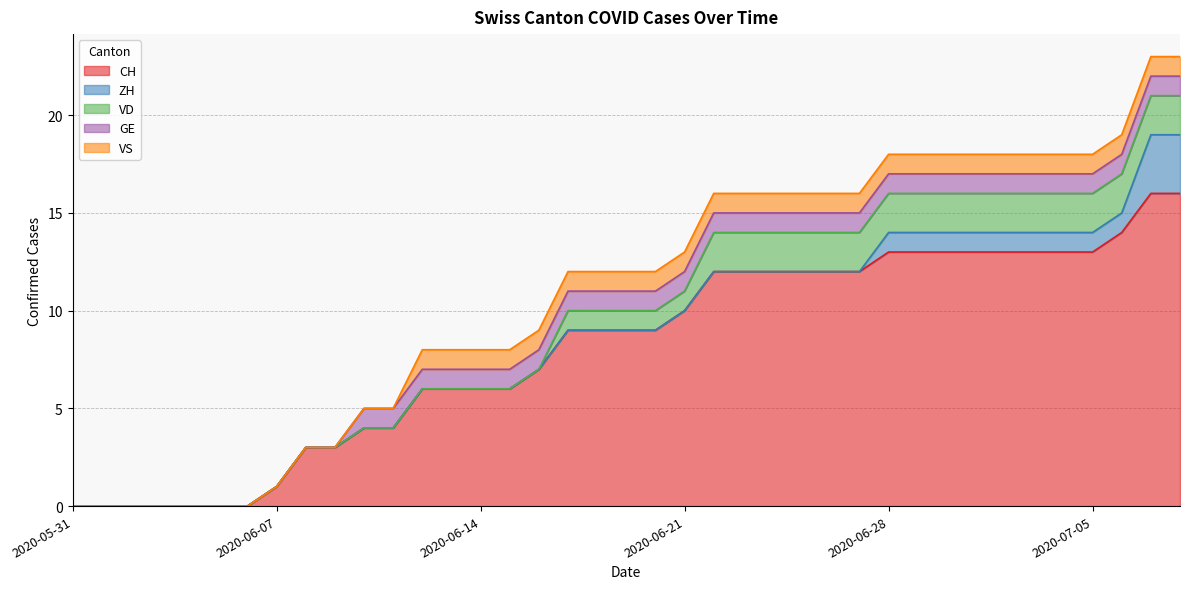

List the series in order of their peak value, highest first.

CH, ZH, VD, GE, VS